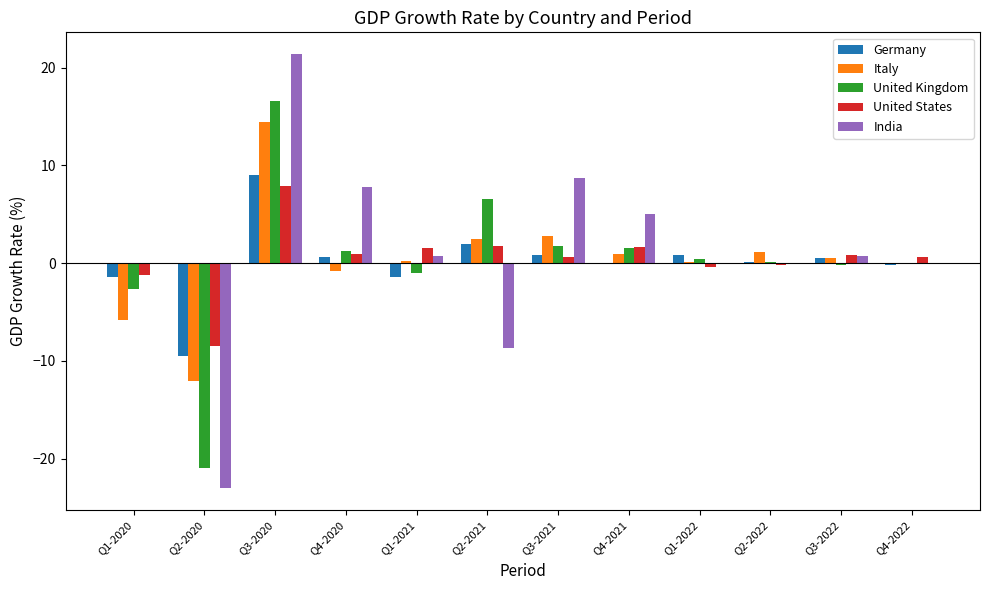

At which category does the chart reach its peak across all series?

Q3-2020